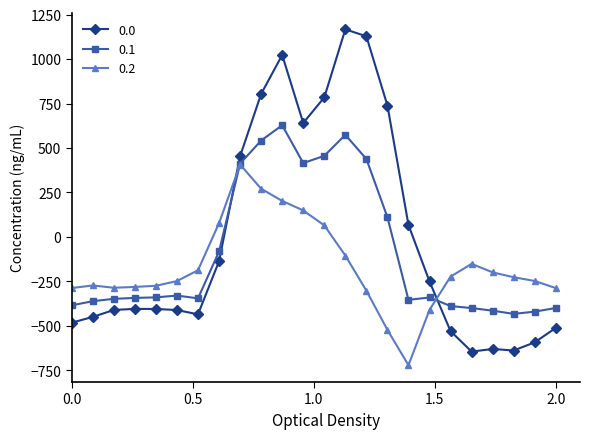

List the series in order of their peak value, lowest first.

0.2, 0.1, 0.0